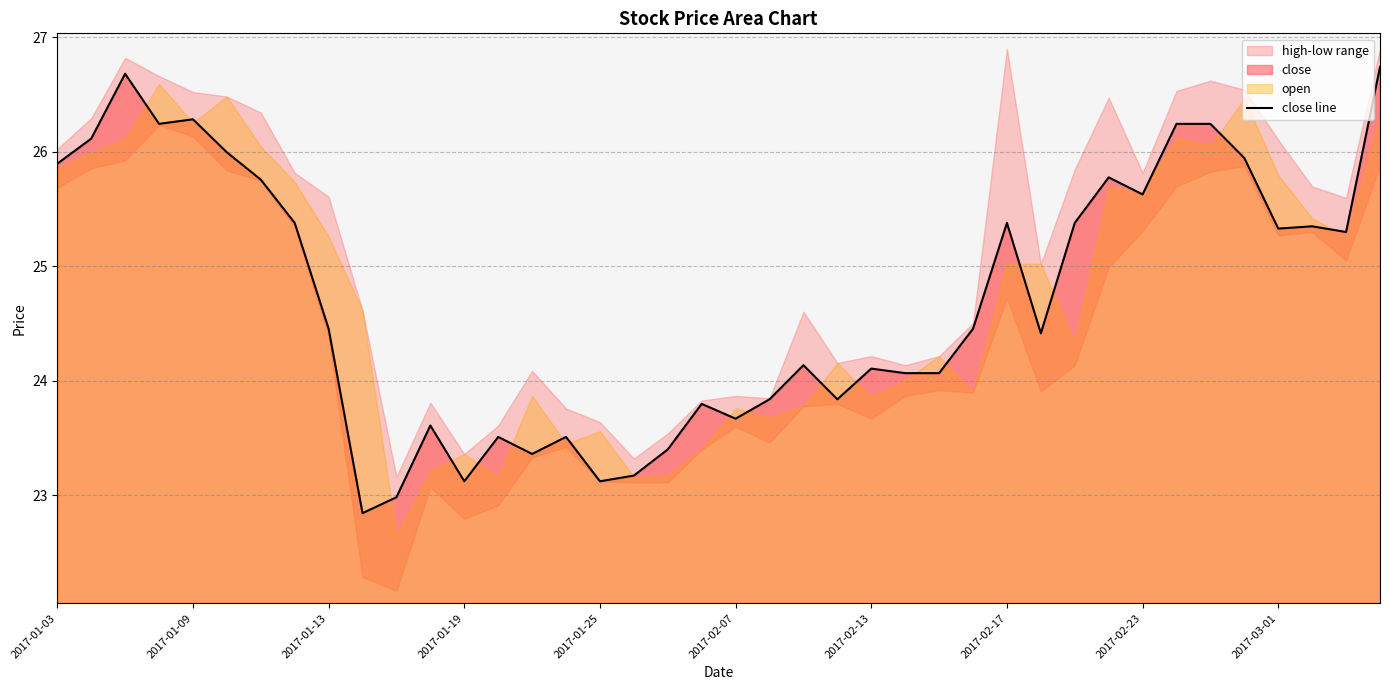

What is the maximum value for close line?

26.7